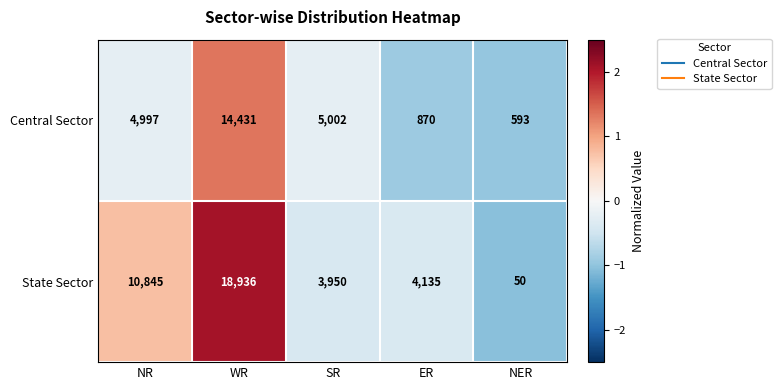

Which series has the largest range (max minus min)?

State Sector